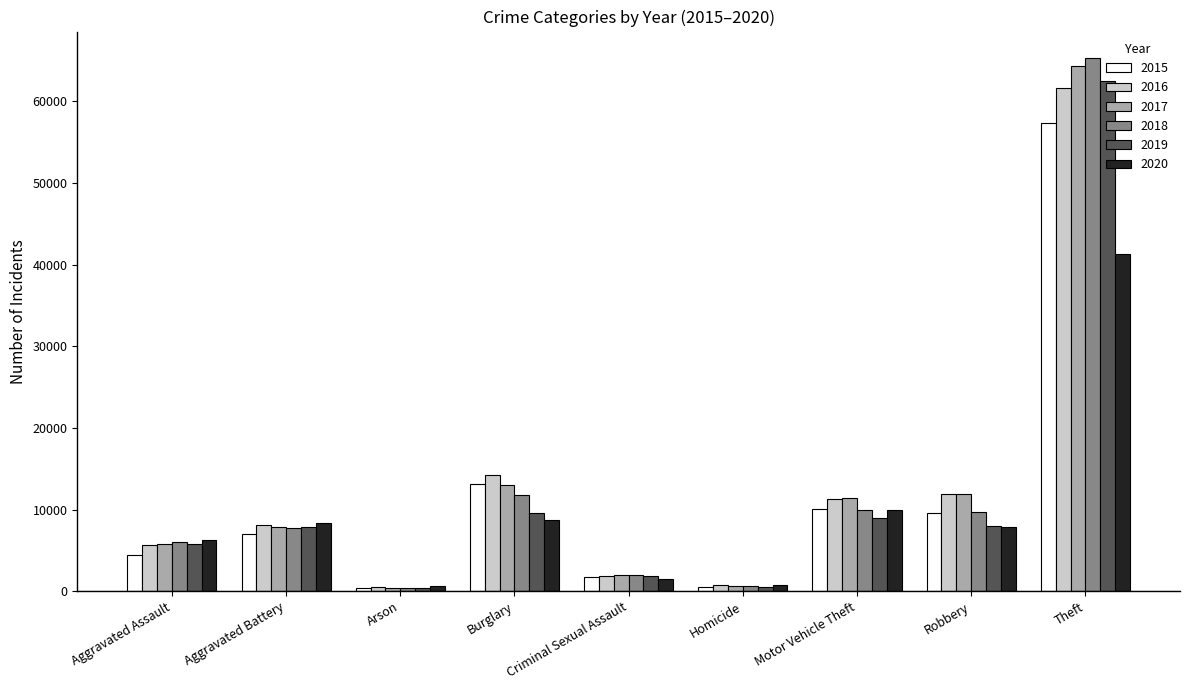

Which series changed the most between Homicide and Theft?

2018